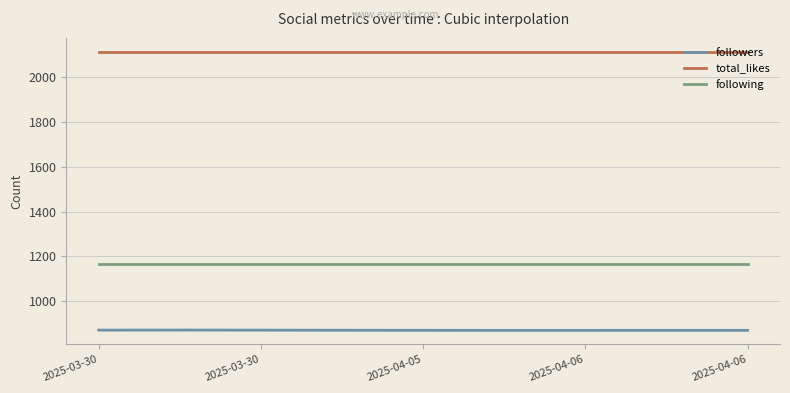

True or false: followers and total_likes intersect in this chart.

False